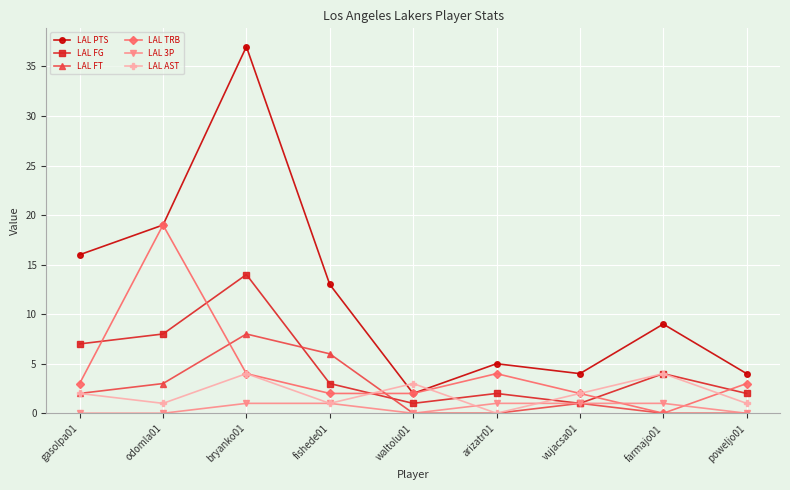

What is the spread (max minus min) of values at vujacsa01?

3